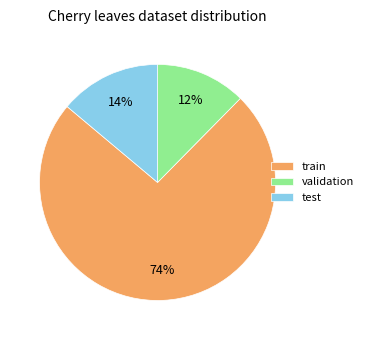

What is the majority slice?

train